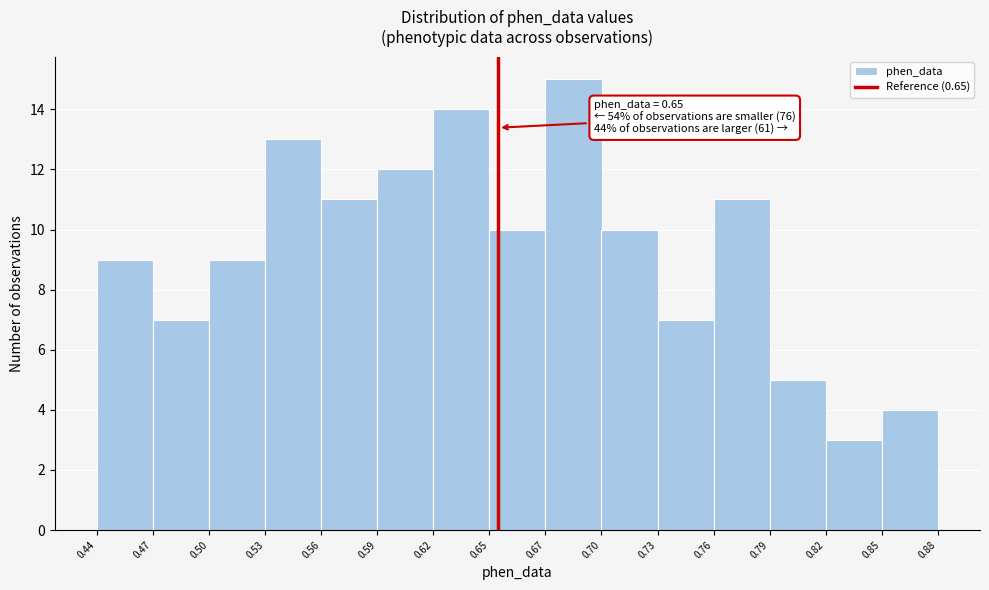

Which range on the x-axis has the tallest bar?

0.67 to 0.70